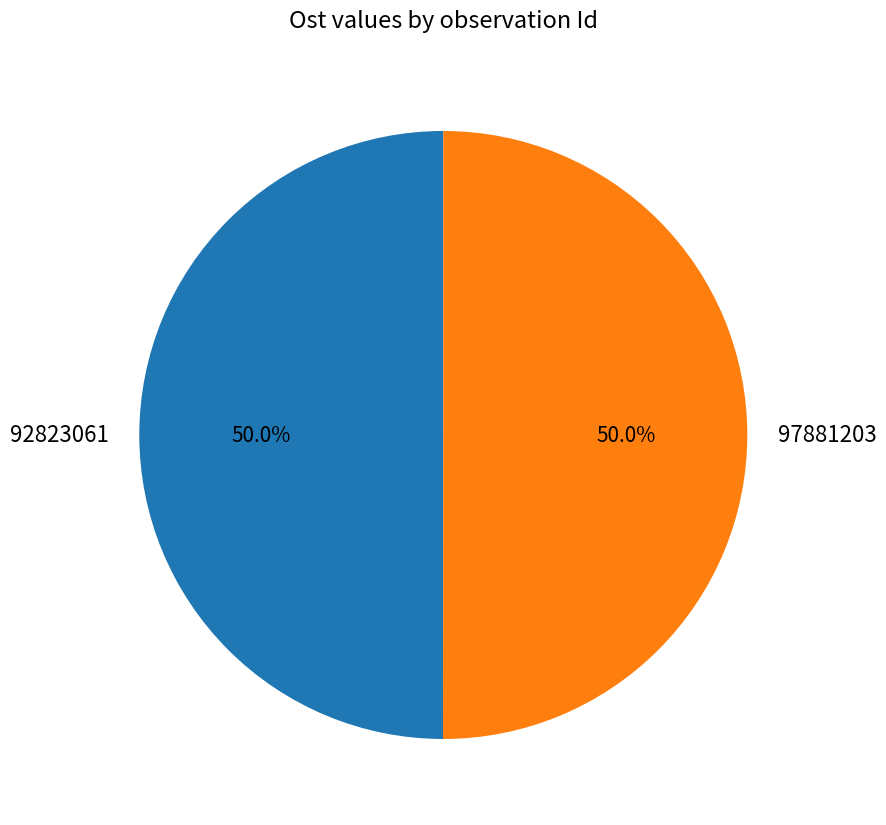

What is the ratio of the value at 97881203 to the value at 92823061?

1.0